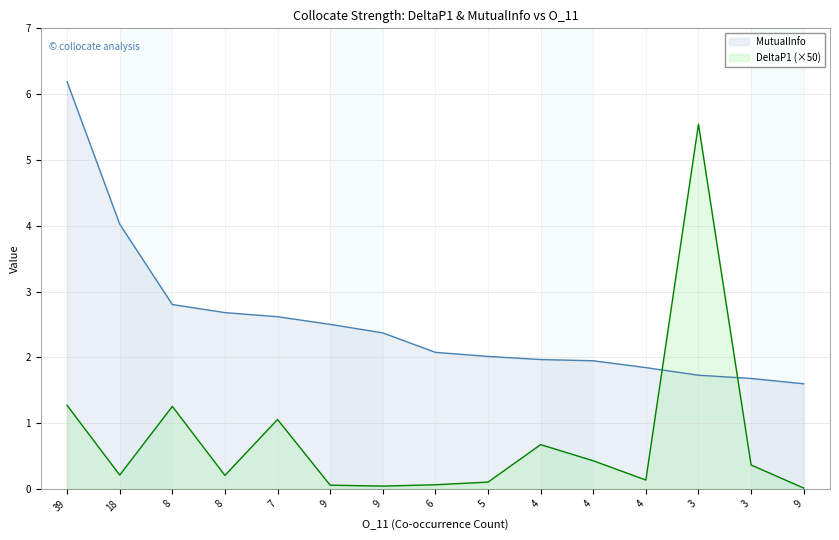

Where is the first local minimum for DeltaP1?

18